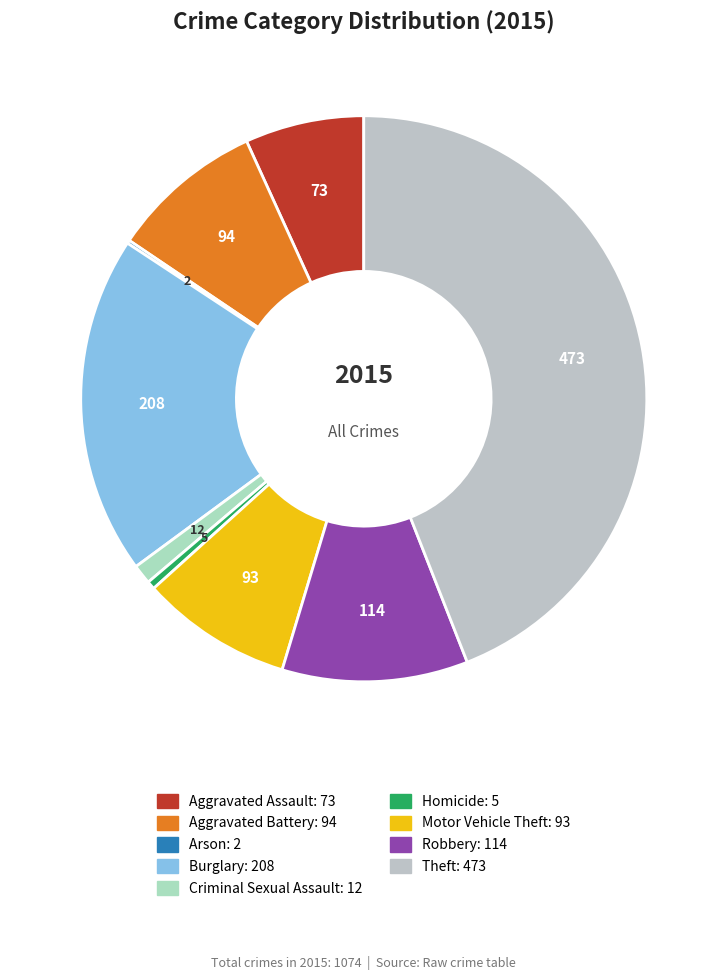

Count the number of slices in the pie.

9